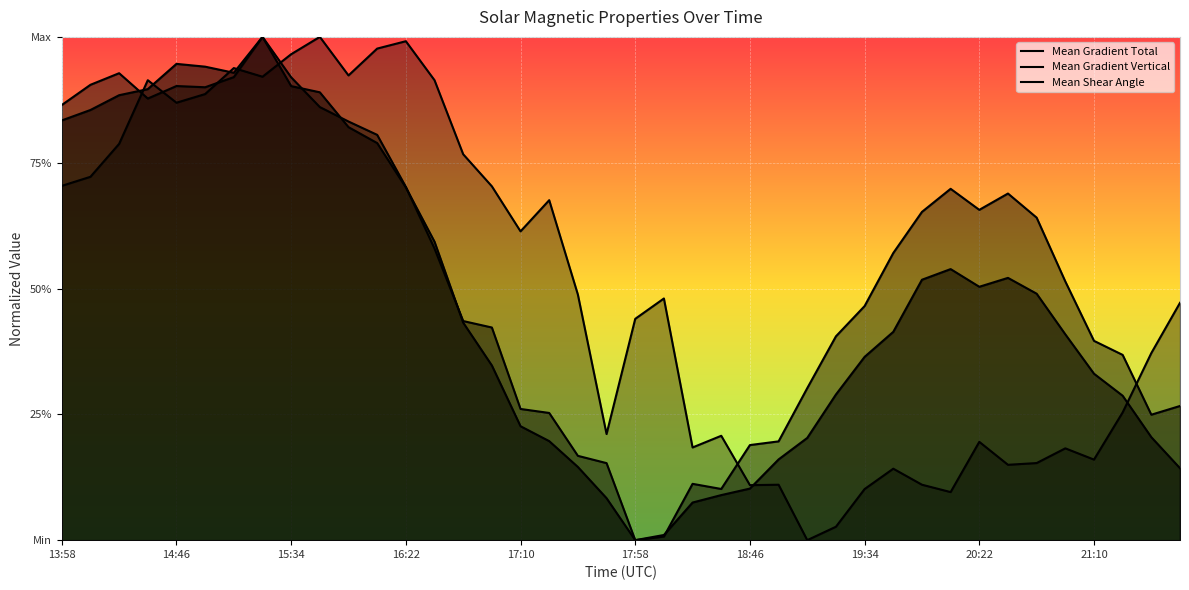

Count the number of categories in the chart.

40